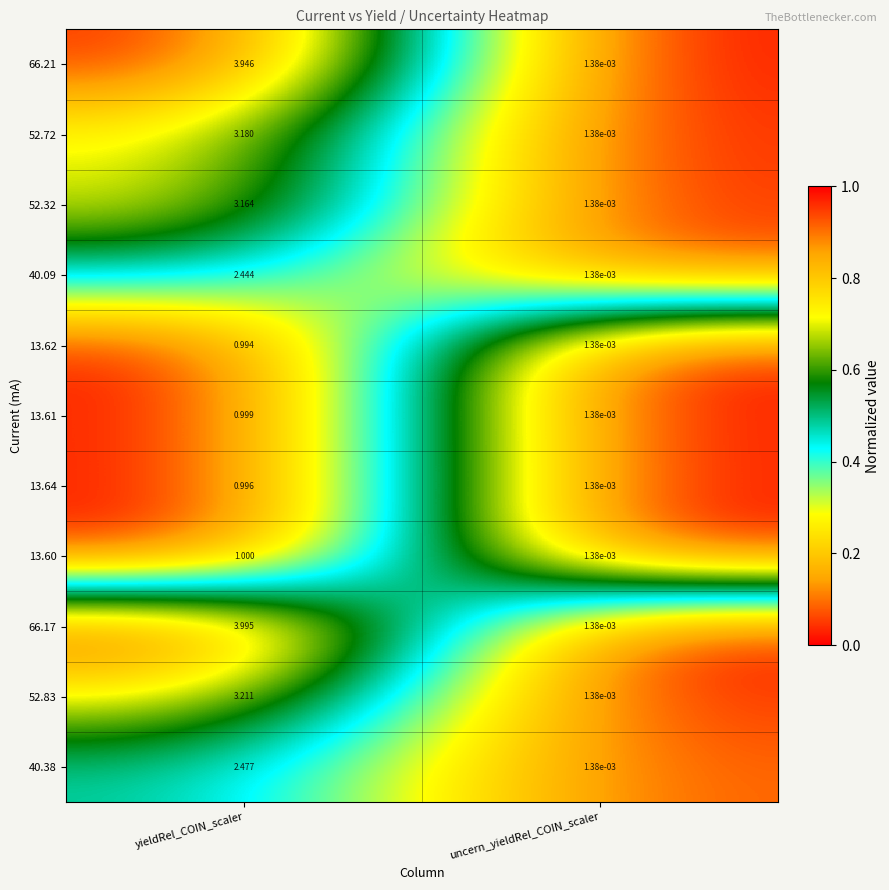

List the labels in order of 52.83 value, largest first.

yieldRel_COIN_scaler, uncern_yieldRel_COIN_scaler